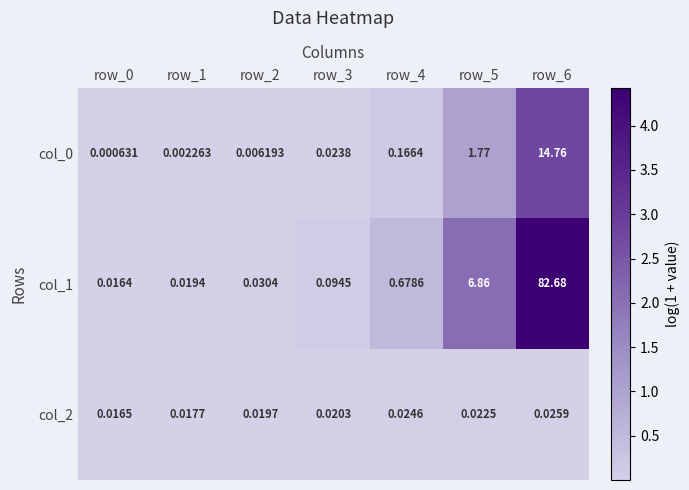

Is the value of col_0 at row_6 greater than the value of col_1 at row_4?

Yes